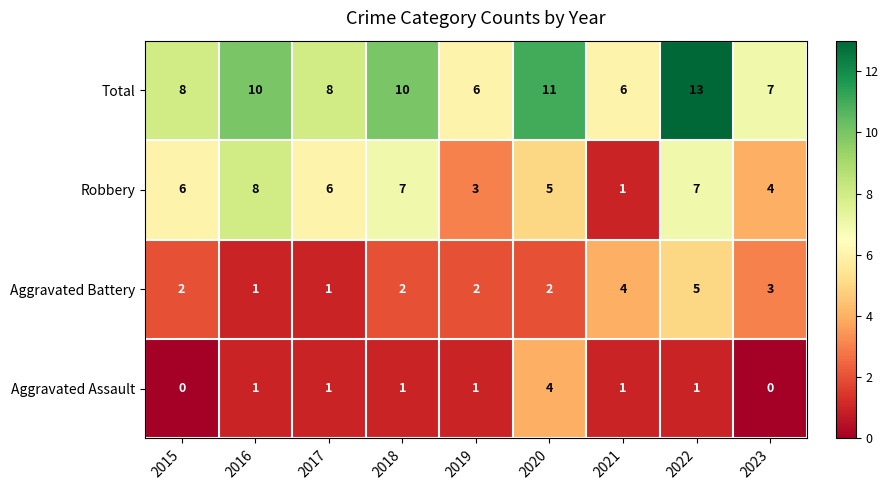

Is it true that Aggravated Battery equals 1 at 2019?

False